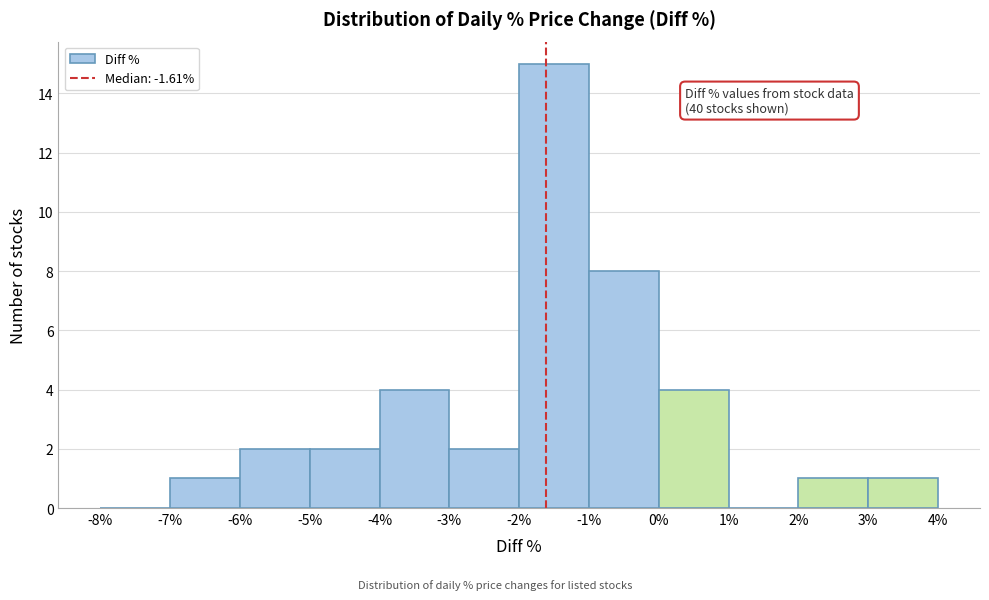

Over which range of the x-axis is the bar tallest?

-2% to -1%